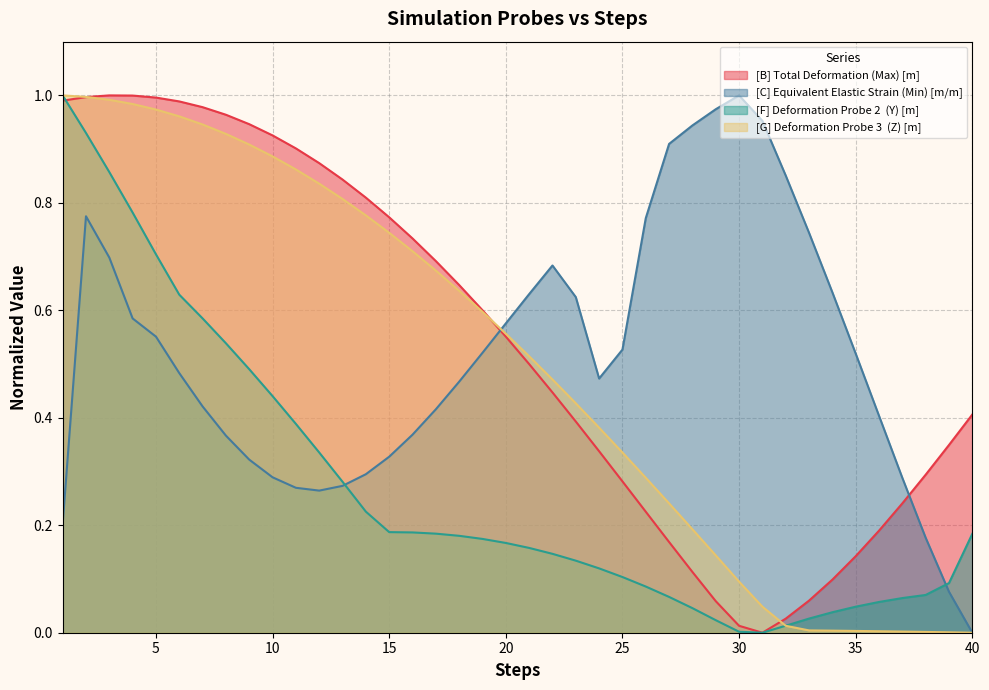

Does the chart display data point markers on the line(s)?

No